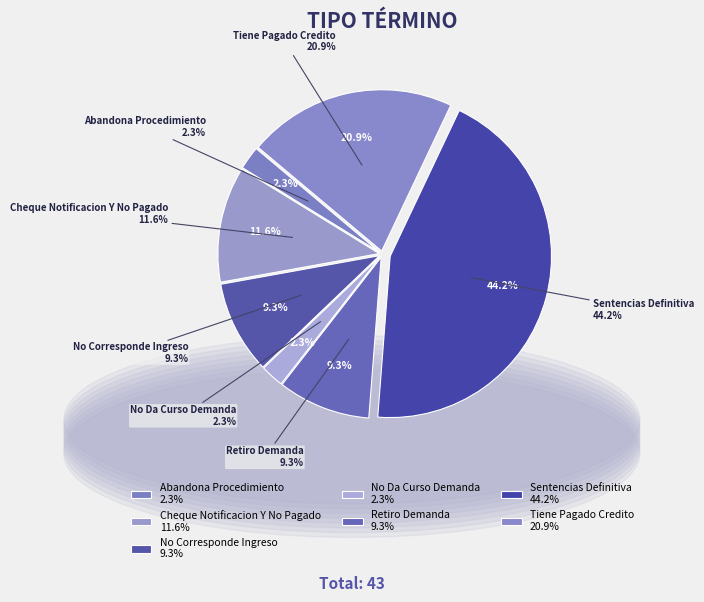

How many segments does this pie chart have?

7